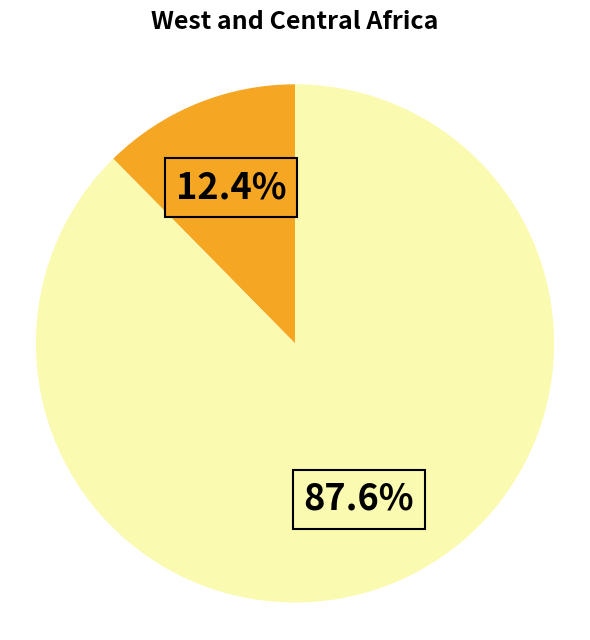

Is there any slice that represents more than half of the pie?

Yes